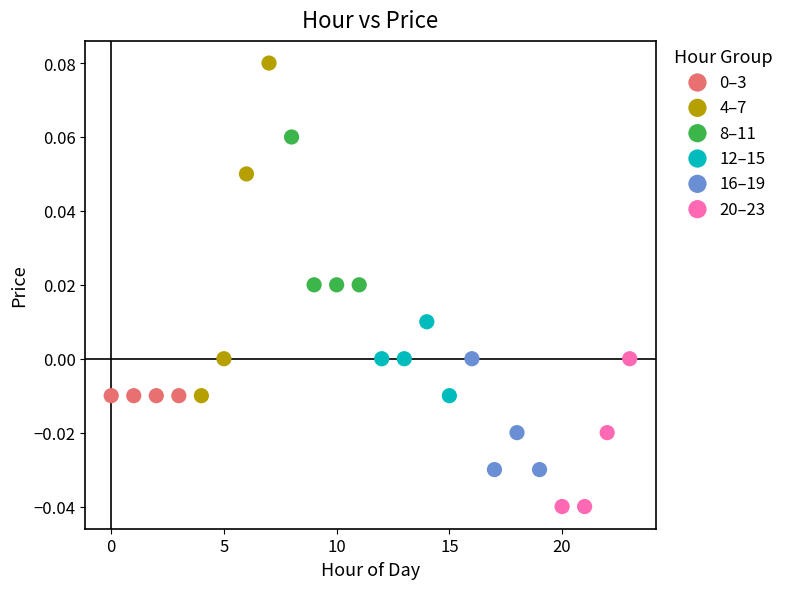

Which series reaches the maximum Y coordinate?

4–7